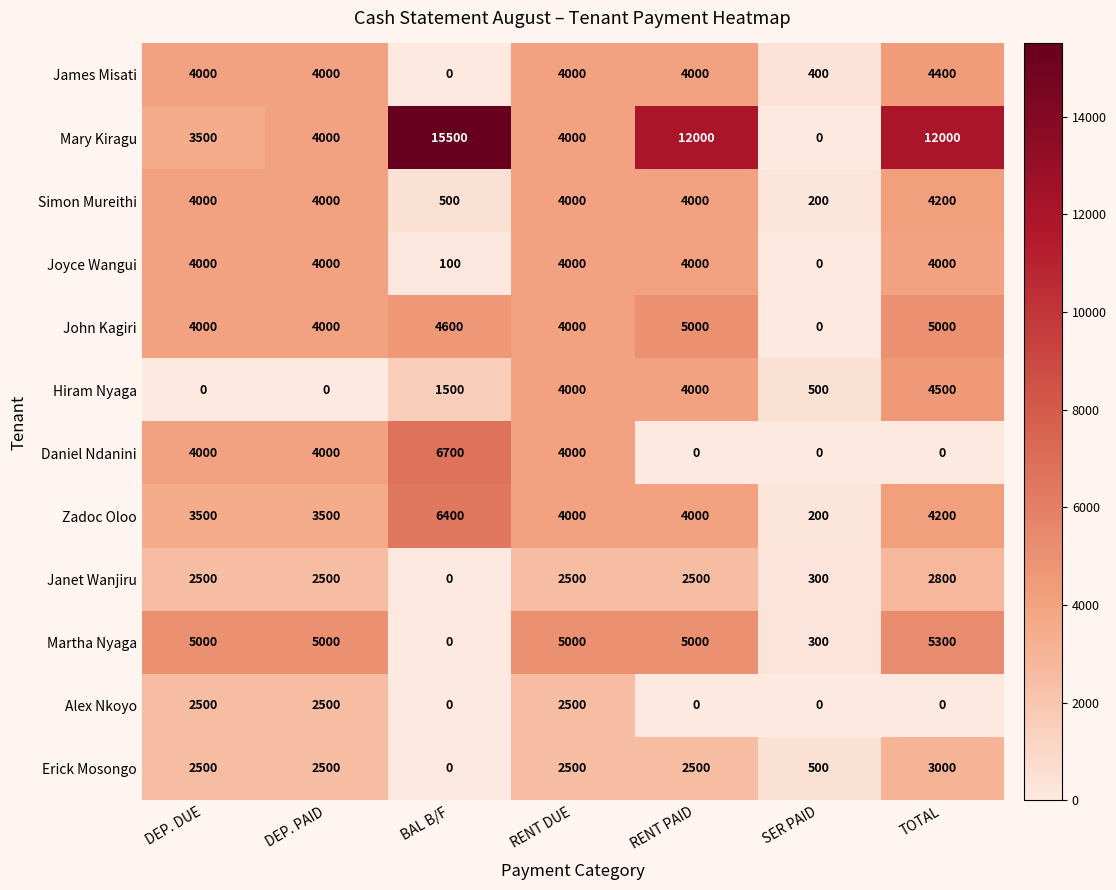

What is the sum of all Janet Wanjiru values?

13100